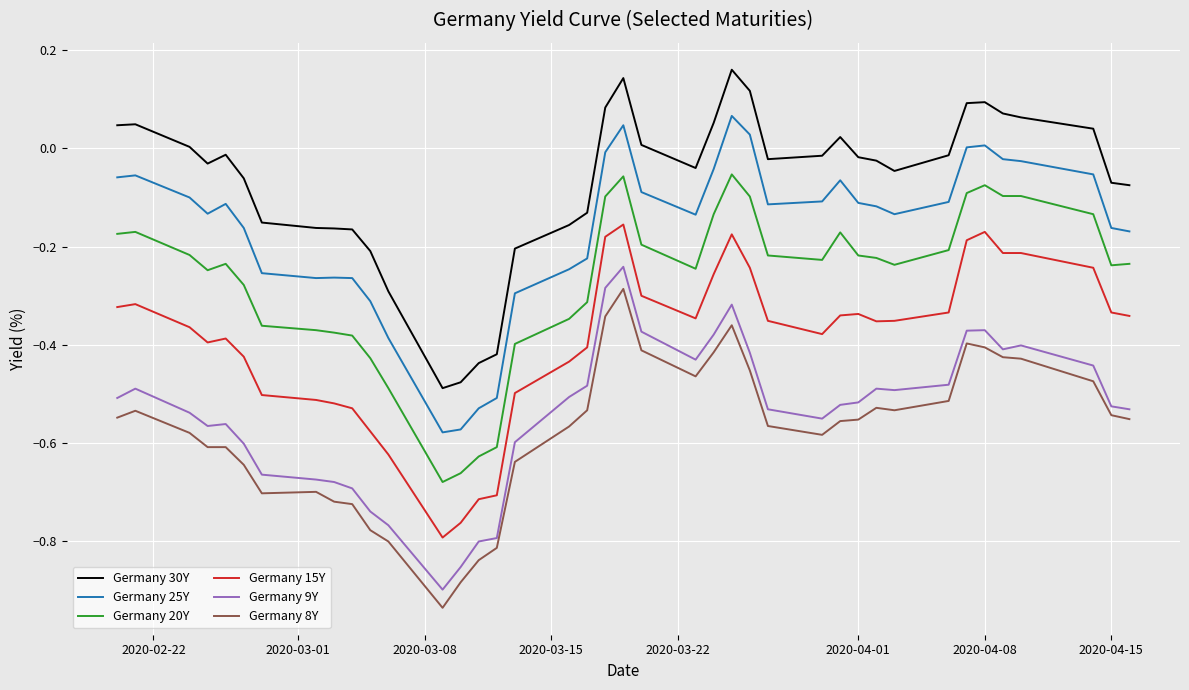

What are all the series names shown in the legend?

Germany 30Y, Germany 25Y, Germany 20Y, Germany 15Y, Germany 9Y, Germany 8Y